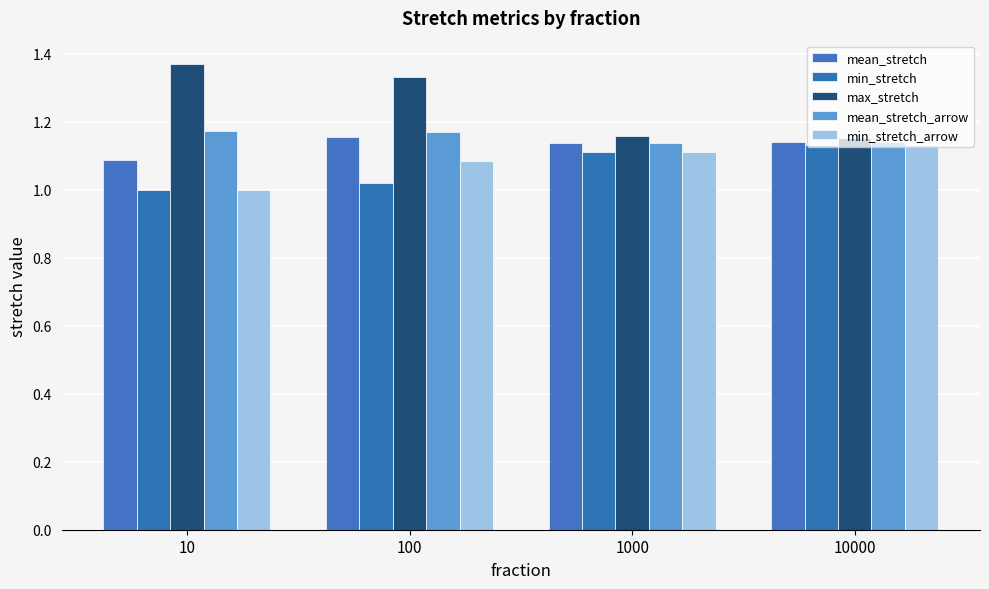

What is the difference between the highest and lowest values at 10?

0.4